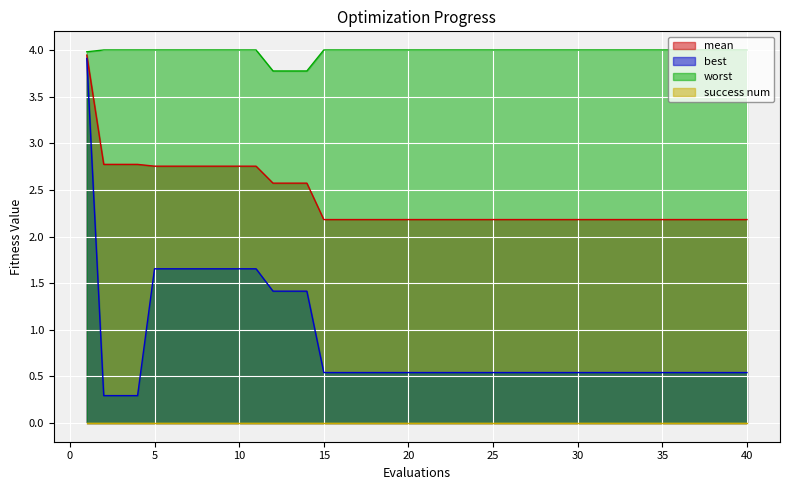

Which series has the largest total across all categories?

worst